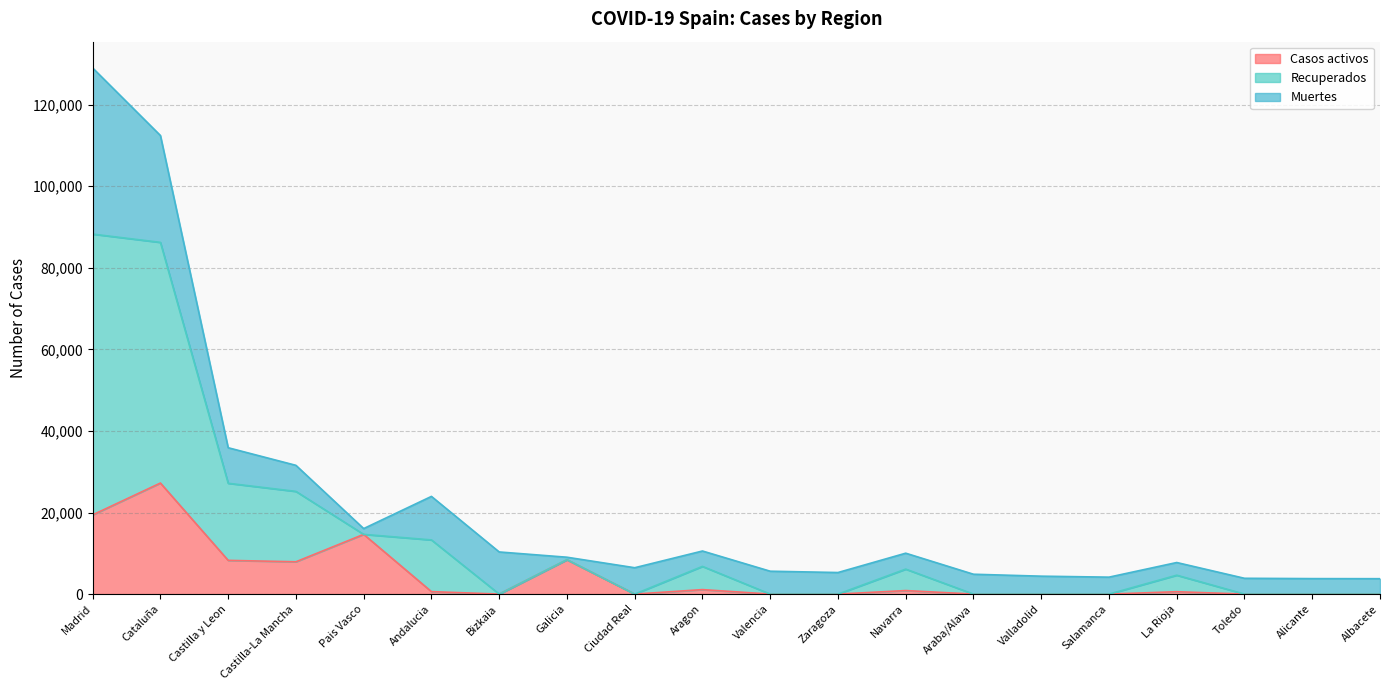

Is the value of Recuperados at Bizkaia greater than the value of Casos activos at Valladolid?

Yes